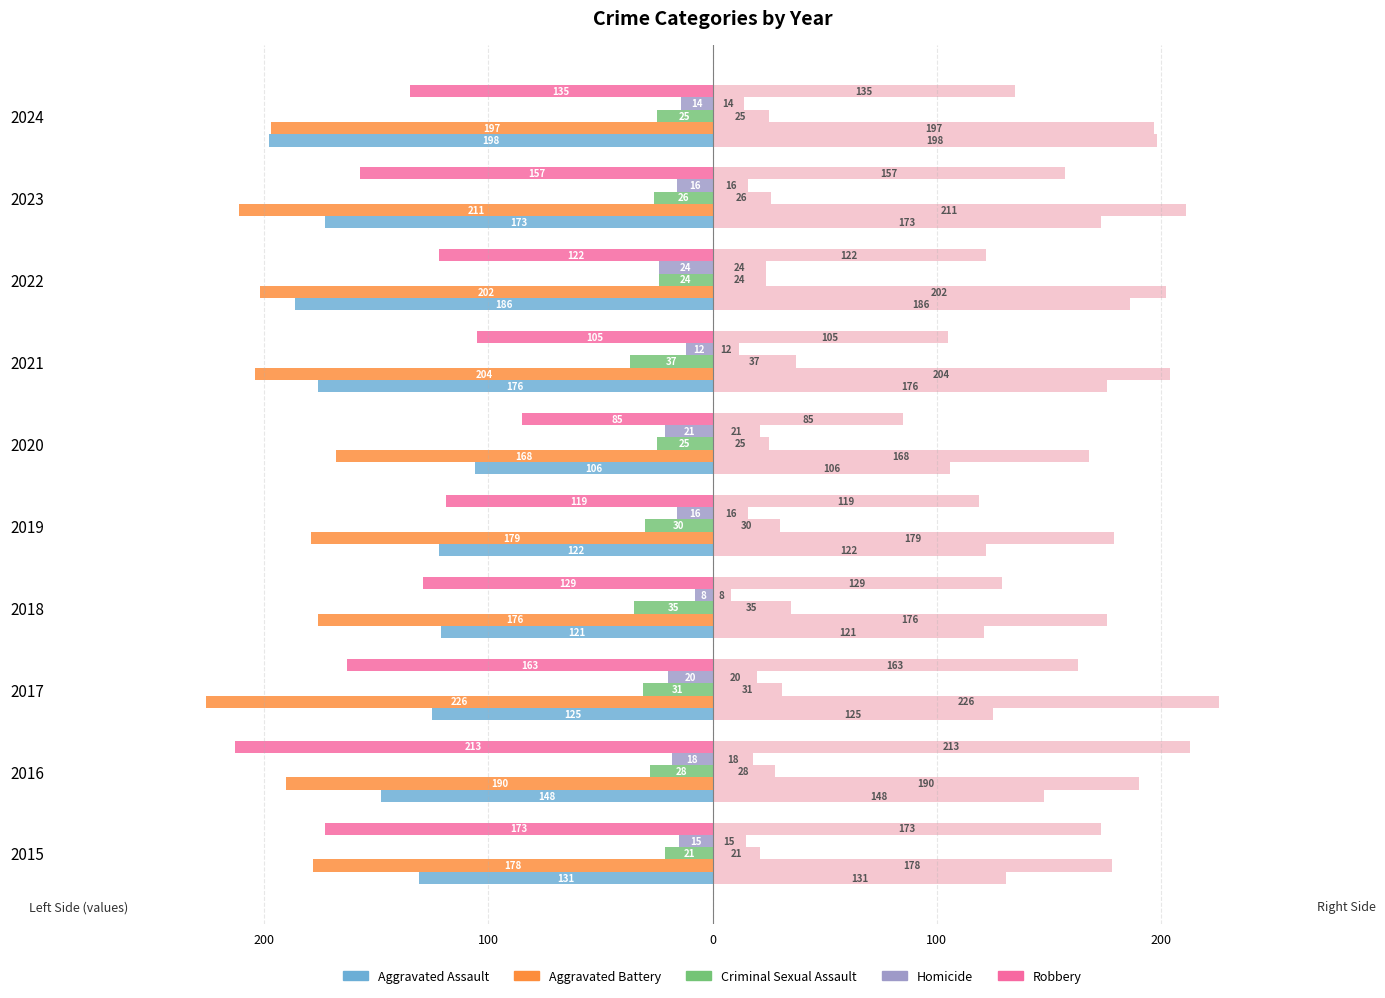

Which series changed the most between 2016 and 2017?

Robbery